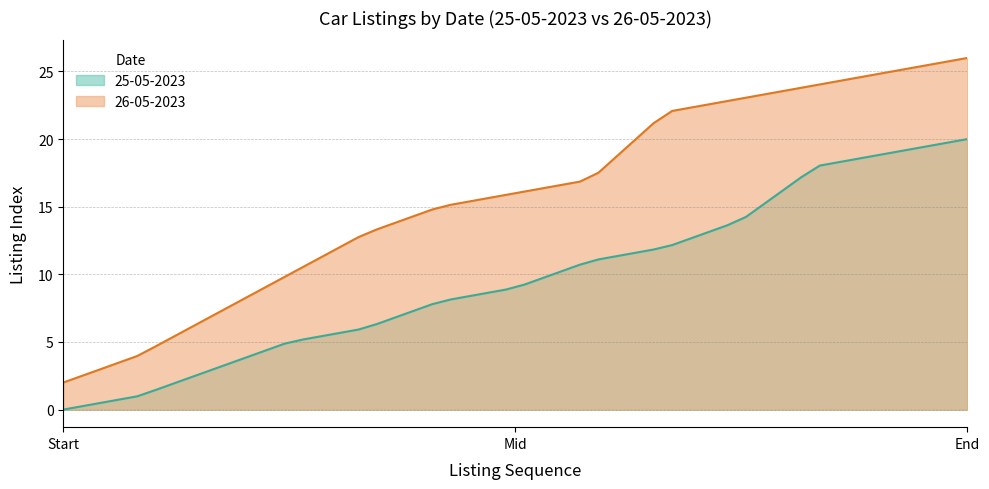

How many categories are shown in the chart?

50